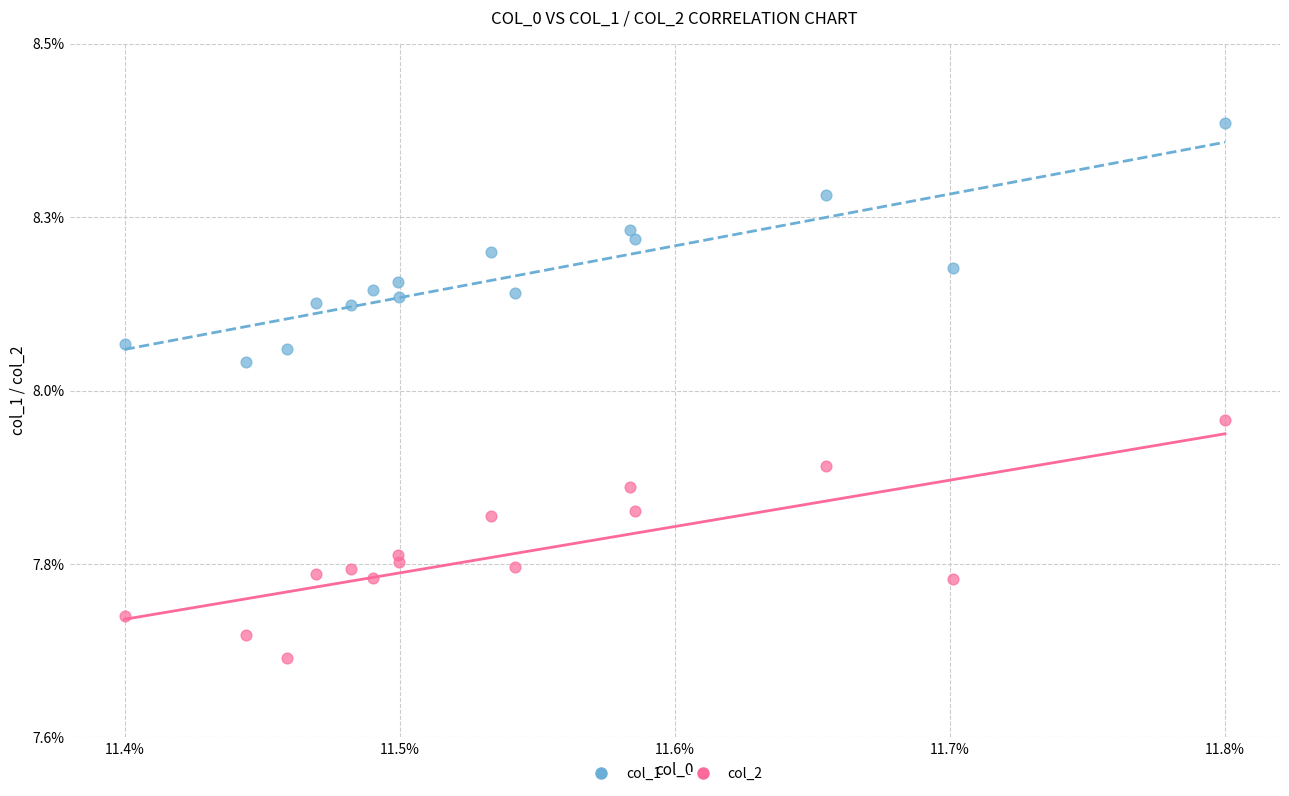

What are all the series names shown in the legend?

col_1, col_2